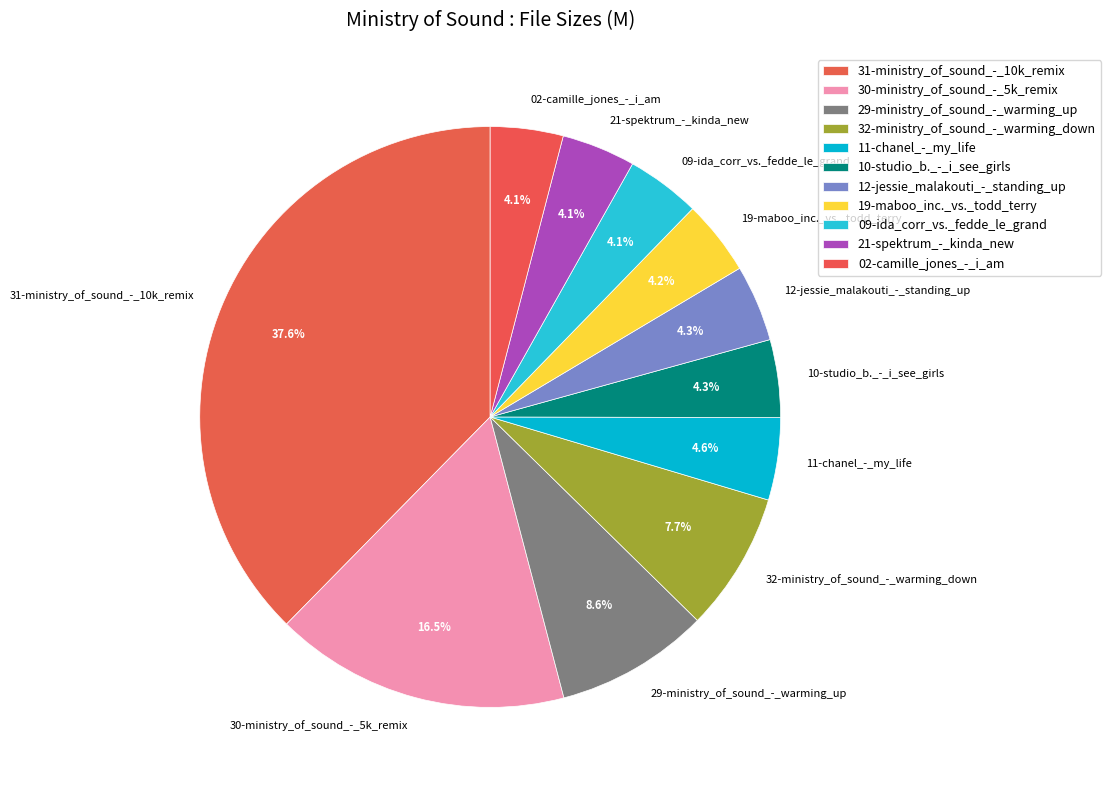

The 30-ministry_of_sound_-_5k_remix slice represents 27% of the pie. True or false?

False